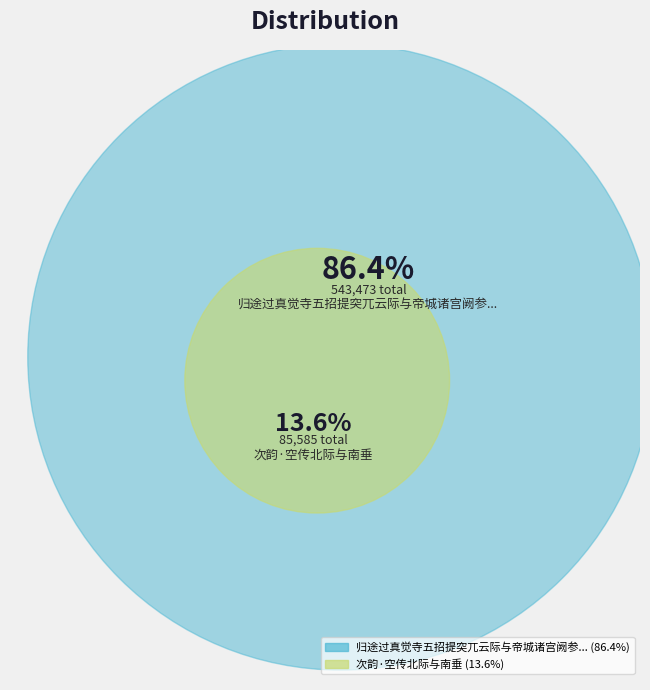

What is the change in value from 归途过真觉寺五招提突兀云际与帝城诸宫阙参差相望寺中车马旁午盖渐近国门云 to 次韵·空传北际与南垂?

-457888